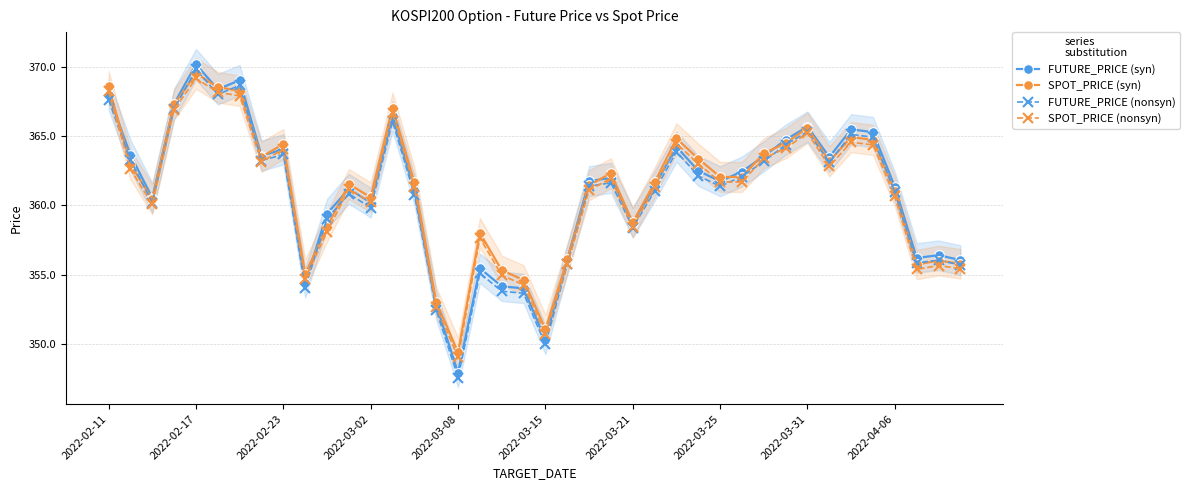

True or false: SPOT_PRICE (nonsyn) and SPOT_PRICE (syn) intersect in this chart.

False